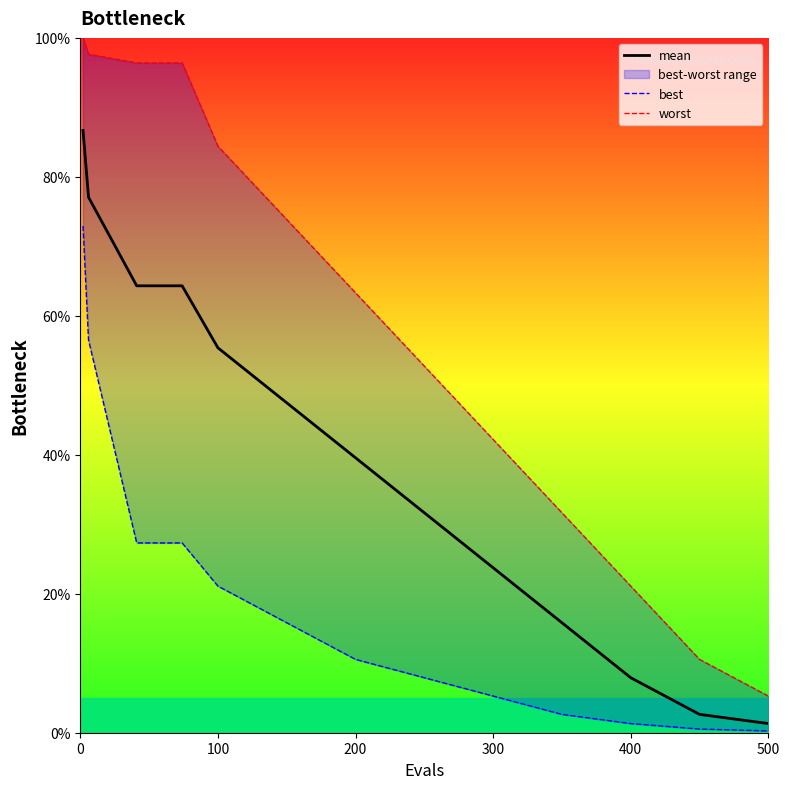

What is the sum of all worst values?

775.6